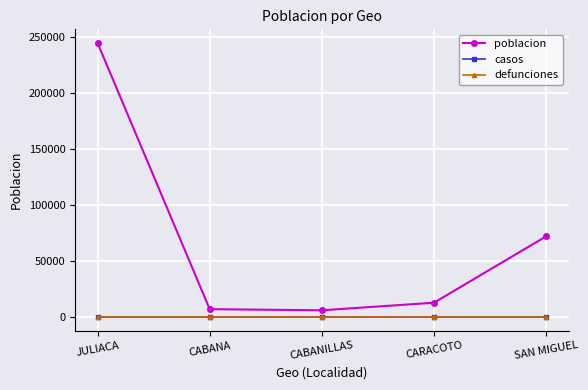

True or false: poblacion has more than 2 points higher than both neighbors.

False